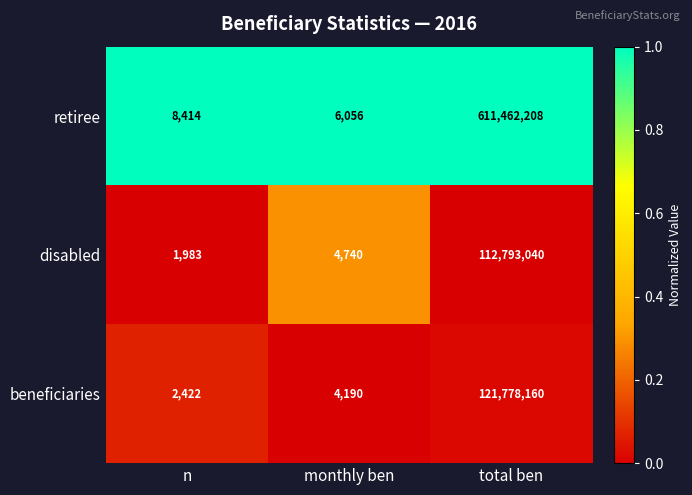

True or false: beneficiaries has a value of 29411046 at total ben.

False